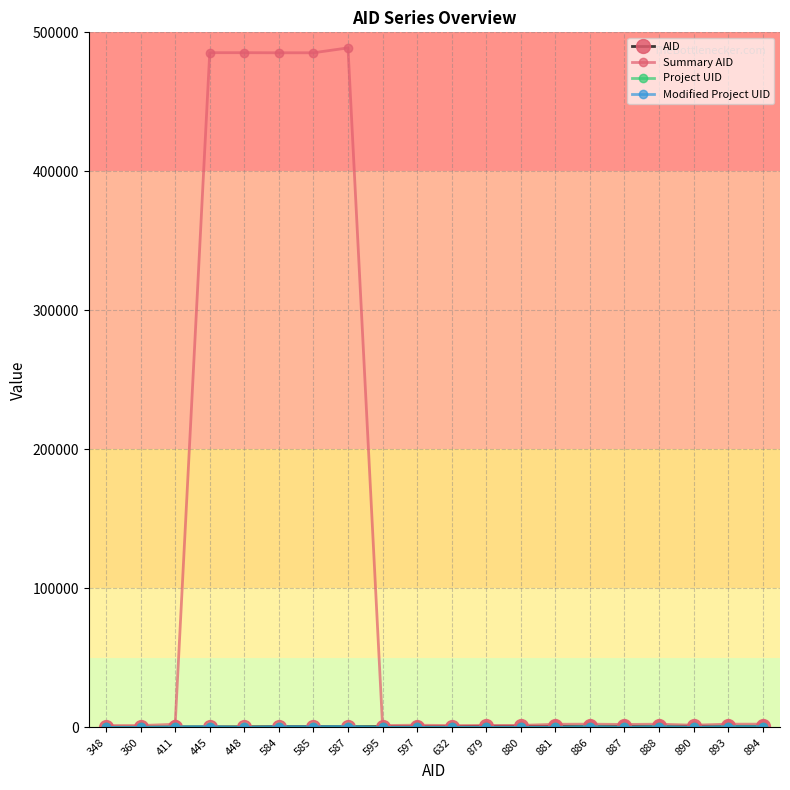

What is the greatest value displayed?

488813